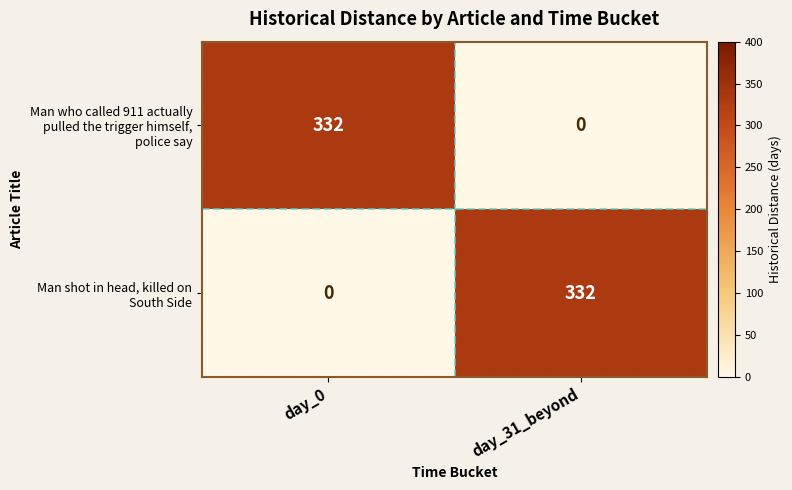

How many data points does each series have?

2